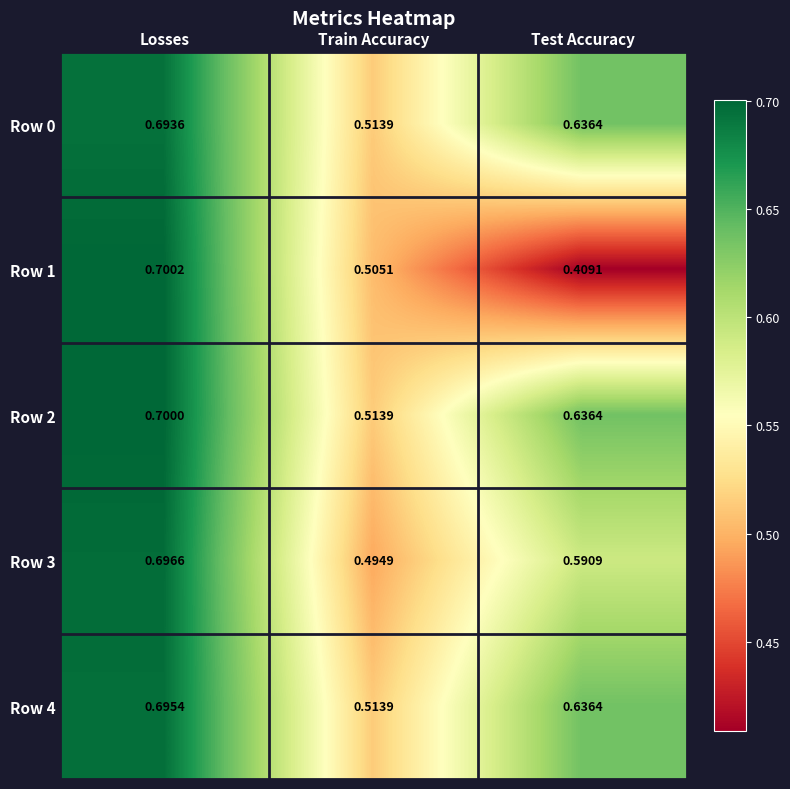

At which label is Row 3 closest to 0?

Train Accuracy